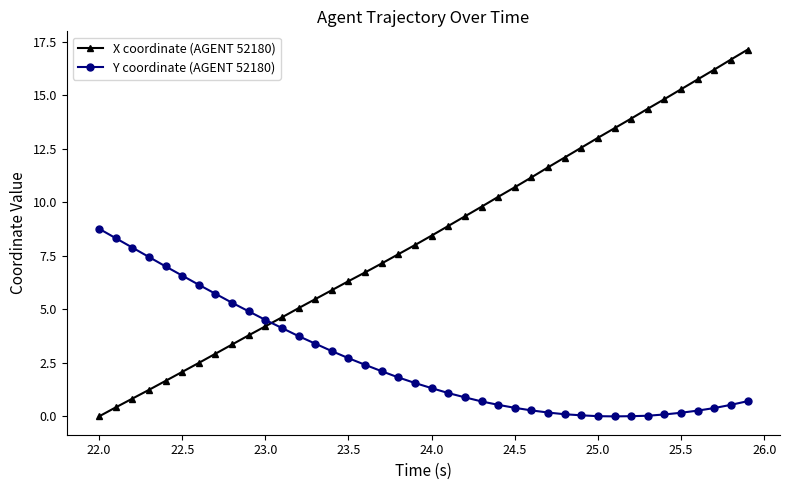

Which series has the largest range (max minus min)?

X coordinate (AGENT 52180)